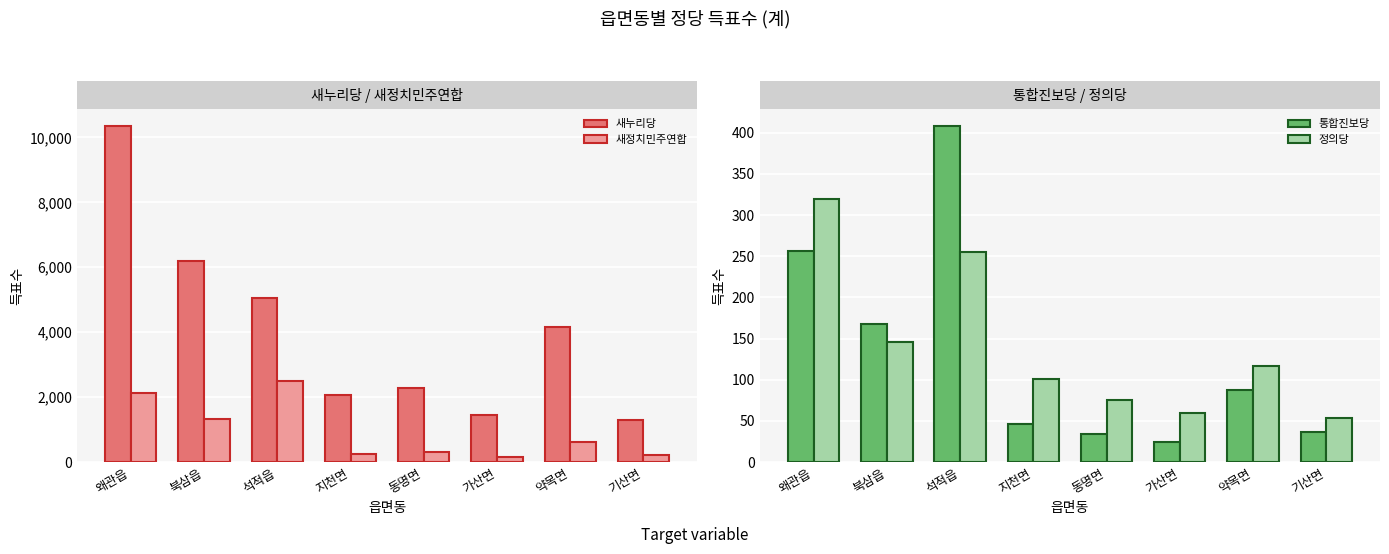

The 새정치민주연합 series shows 324 at 지천면. True or false?

False